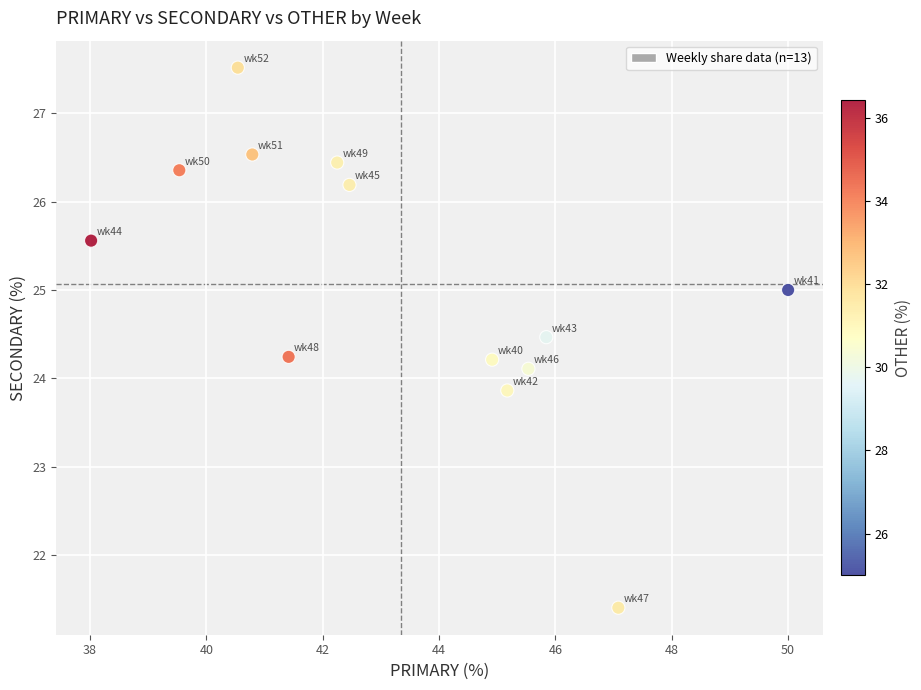

What is the range of X values (max minus min)?

12.0